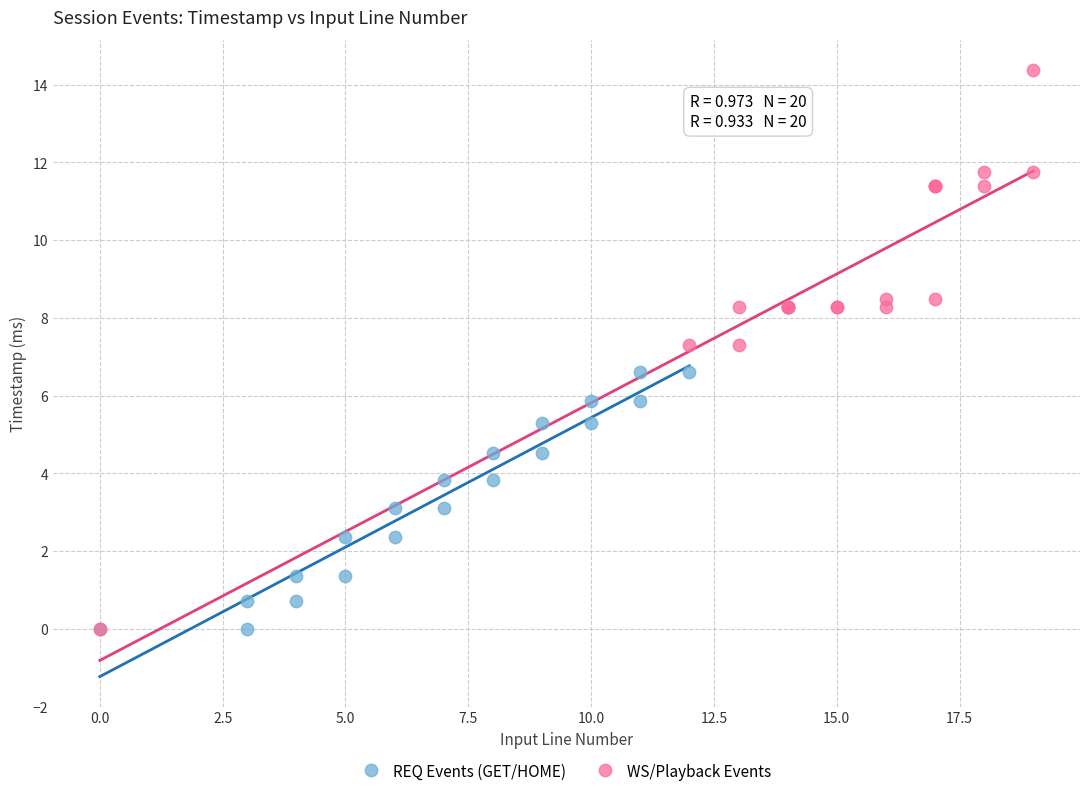

Which series has the largest Y range (max minus min)?

WS/Playback Events